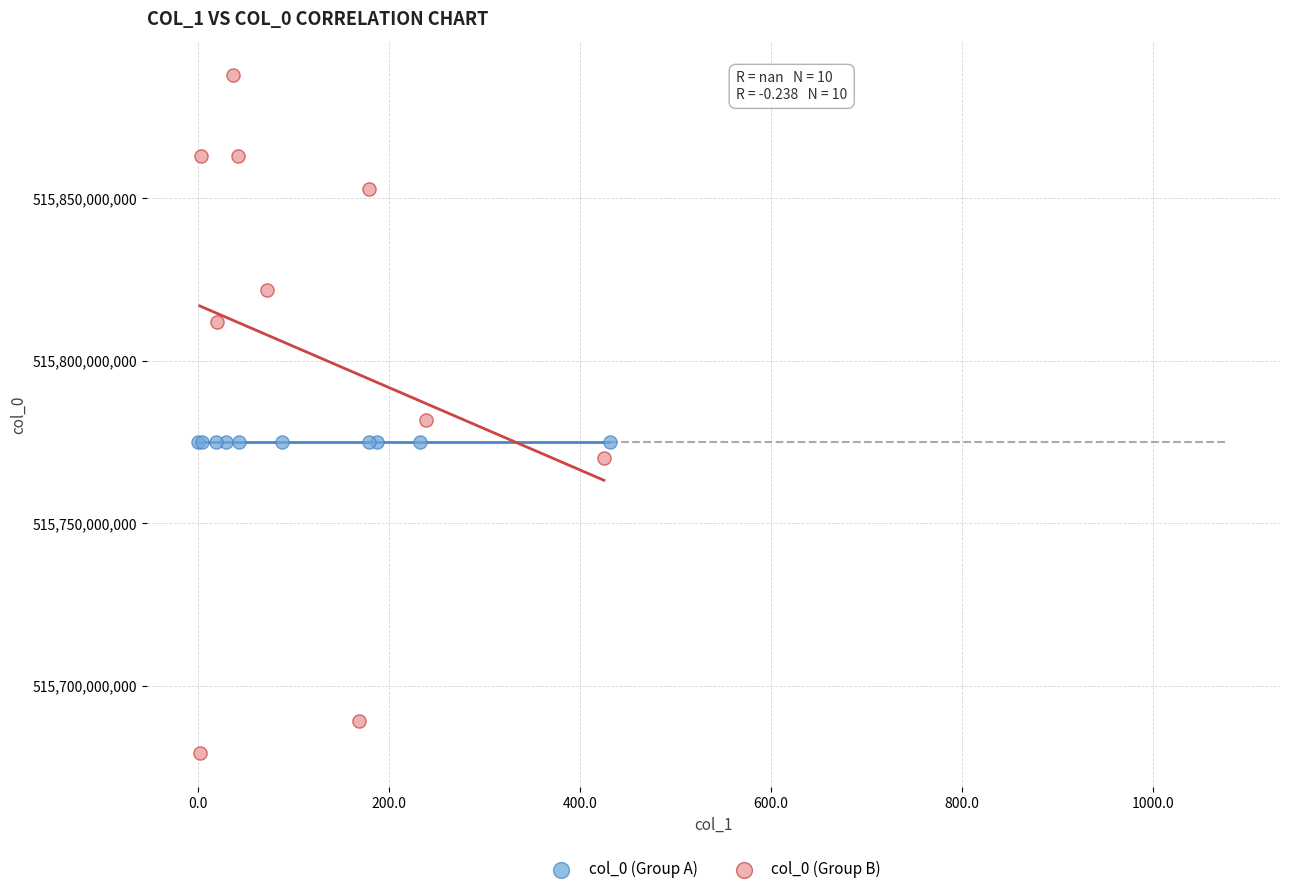

Which series contains the lowest Y value?

col_0 (Group B)